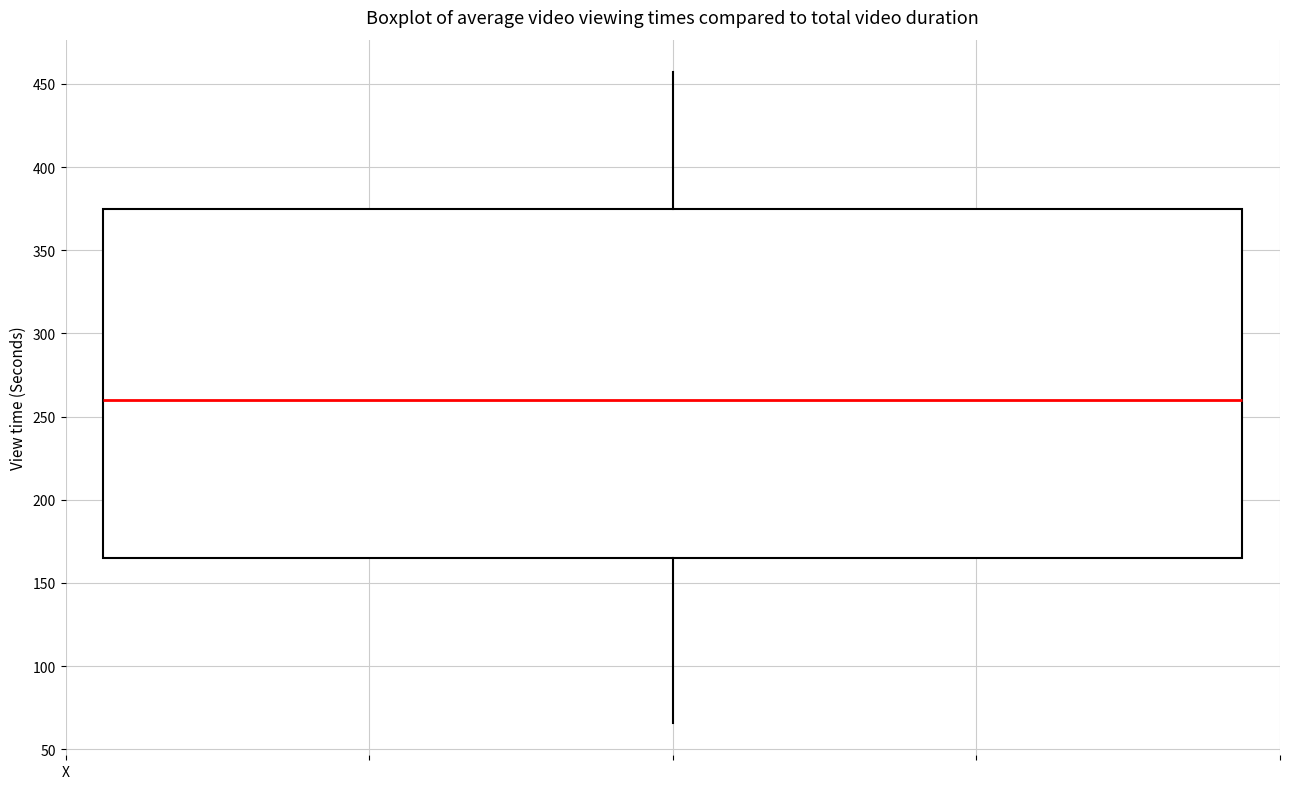

Where is the lower edge of the box on the y-axis? The values are not printed on the chart, so give them approximately, as read against the axis.

165